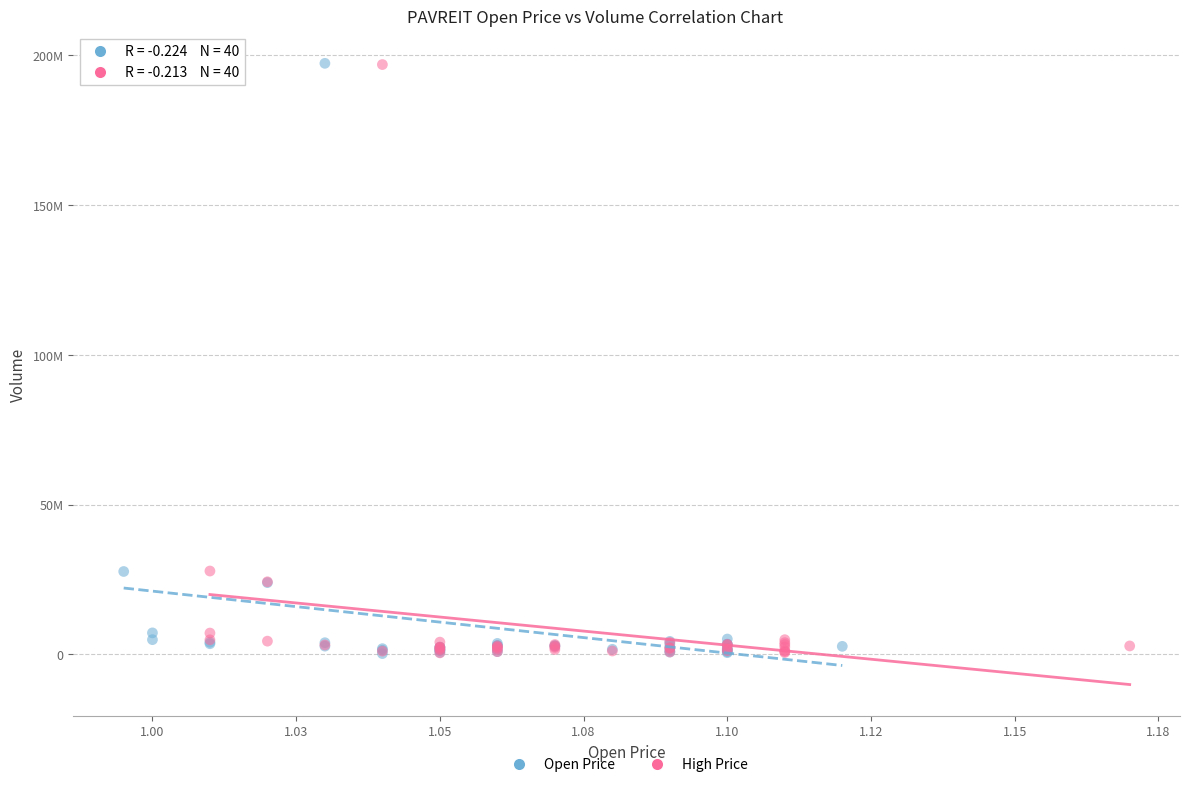

What are all the series names shown in the legend?

Open Price, High Price